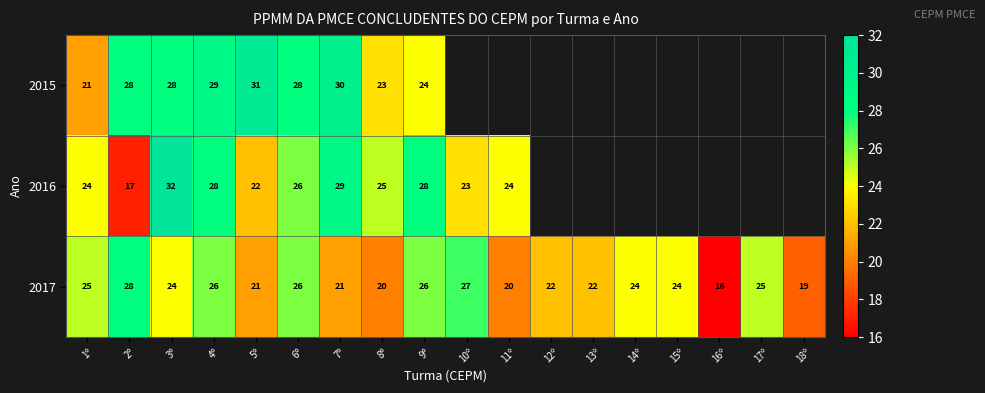

True or false: 2017 has a value of 26 at 9º.

True